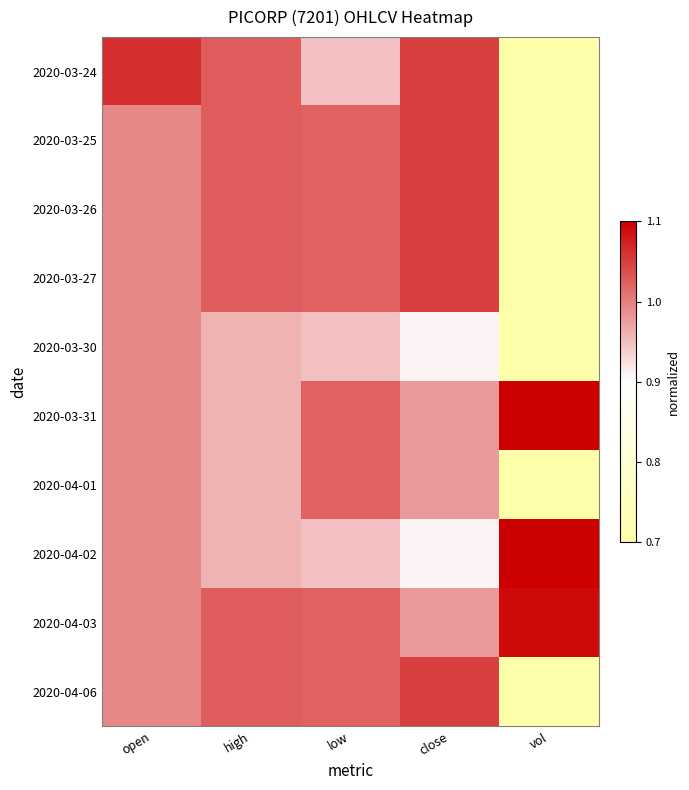

Reading left to right, list all the values displayed in this chart.

2020-03-24: open=1.1	high=1.0	low=0.9	close=1.0	vol=0.7
2020-03-25: open=1.0	high=1.0	low=1.0	close=1.0	vol=0.4
2020-03-26: open=1.0	high=1.0	low=1.0	close=1.0	vol=0.2
2020-03-27: open=1.0	high=1.0	low=1.0	close=1.0	vol=0.5
2020-03-30: open=1.0	high=1.0	low=0.9	close=0.9	vol=0.5
2020-03-31: open=1.0	high=1.0	low=1.0	close=1.0	vol=1.5
2020-04-01: open=1.0	high=1.0	low=1.0	close=1.0	vol=0.2
2020-04-02: open=1.0	high=1.0	low=0.9	close=0.9	vol=4.3
2020-04-03: open=1.0	high=1.0	low=1.0	close=1.0	vol=1.1
2020-04-06: open=1.0	high=1.0	low=1.0	close=1.0	vol=0.5